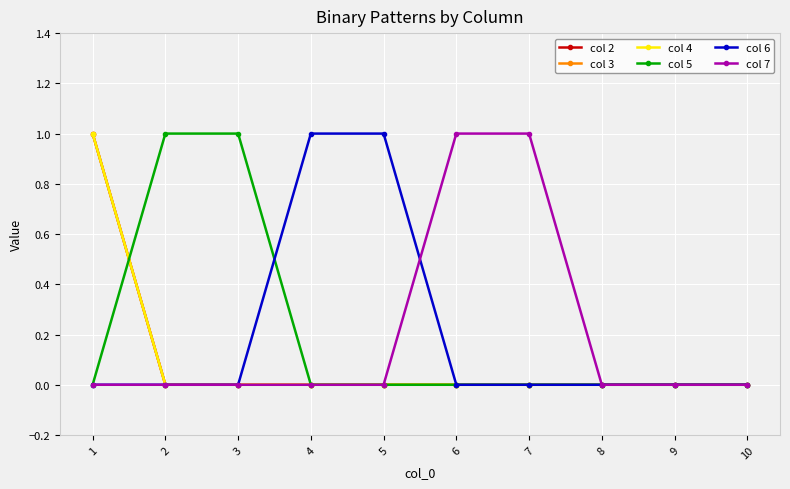

Which has a higher value, 1 or 3?

1